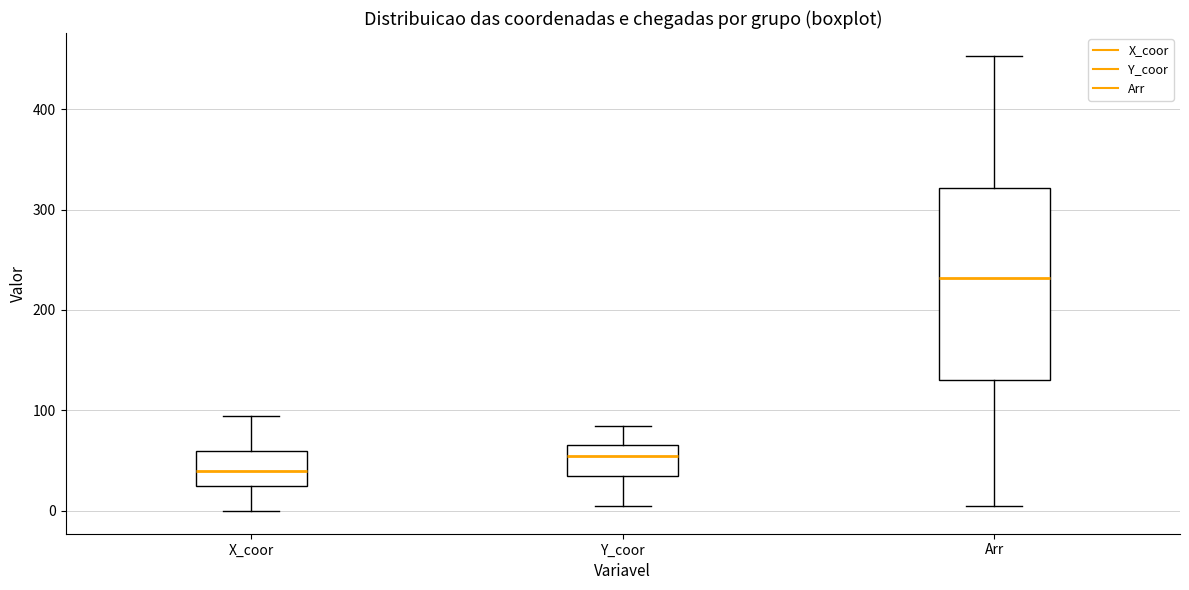

Which box is the tallest, from its lower edge to its upper edge?

Arr